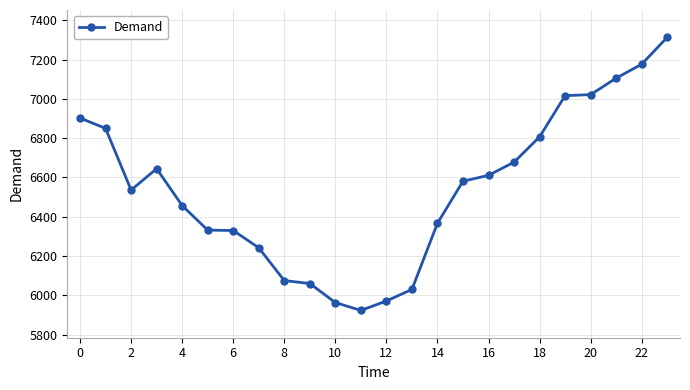

What is the value of the 24th point from the left?

7314